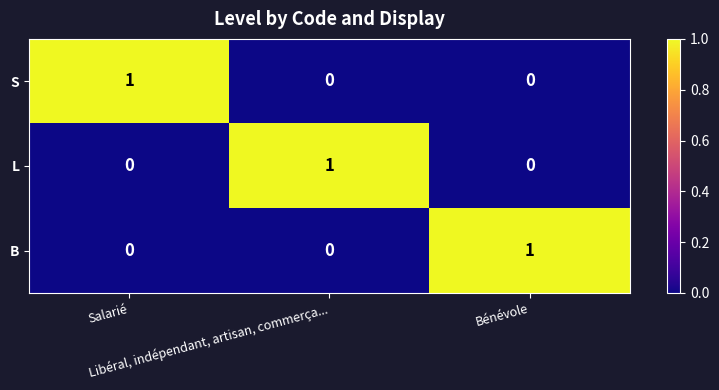

Count the number of data series in this chart.

3